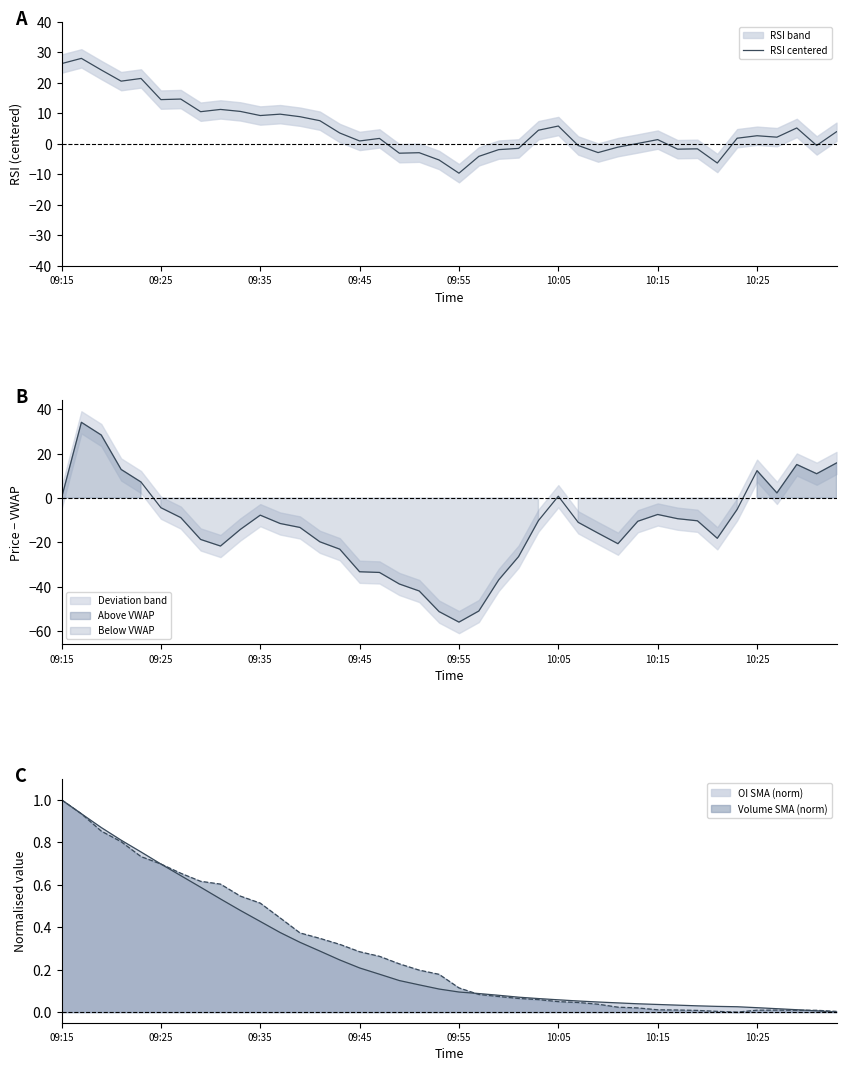

Read the value at 28.

-1.1